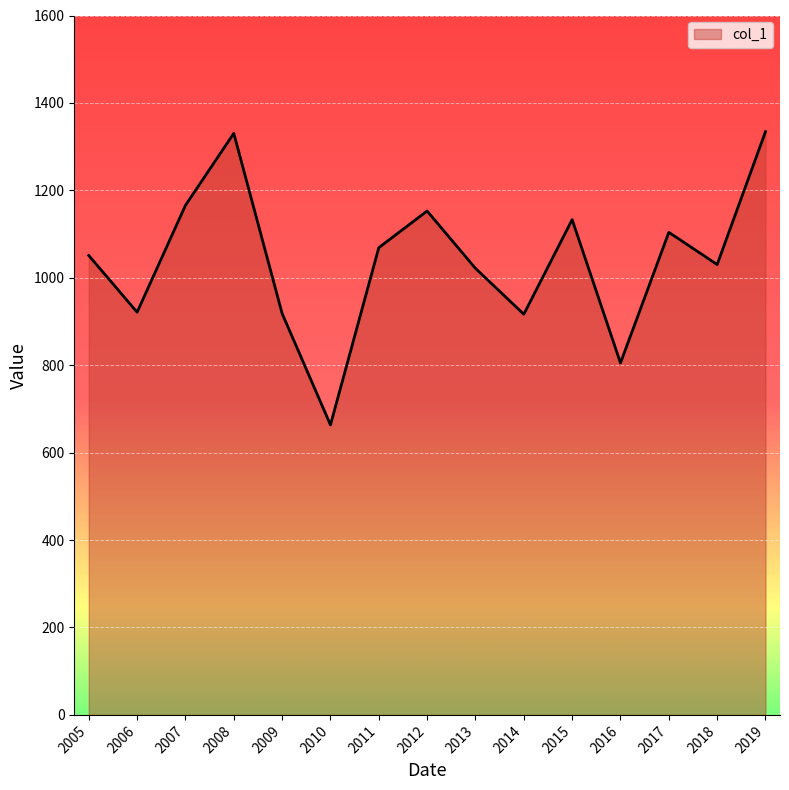

What is the difference between the maximum and minimum values?

670.8